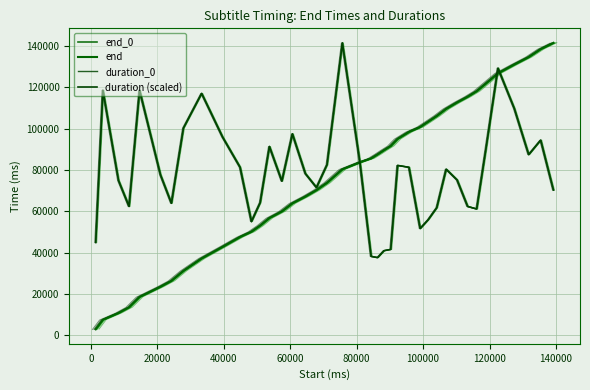

What is the difference between the duration (scaled) values at 28 and 17?

15591.9